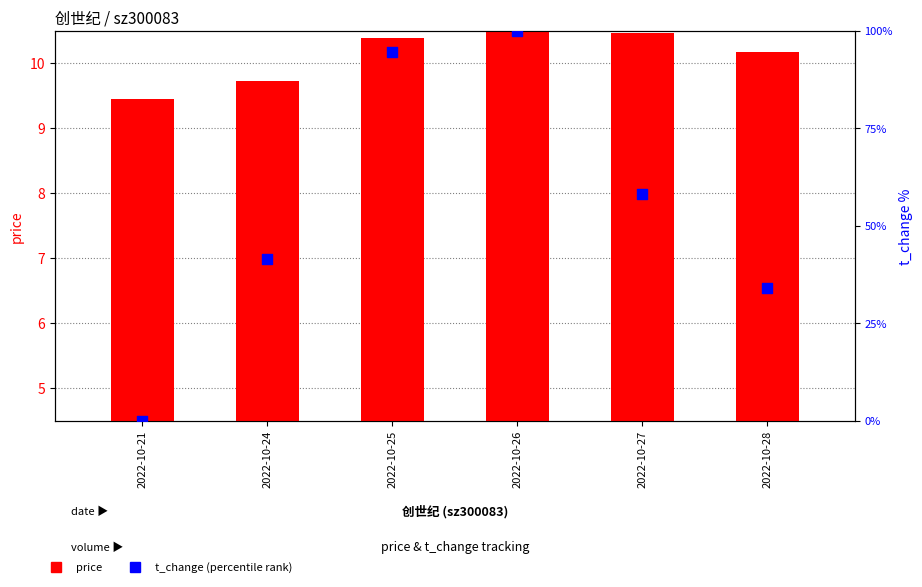

What is the total value across all series at 2022-10-21?

9.4